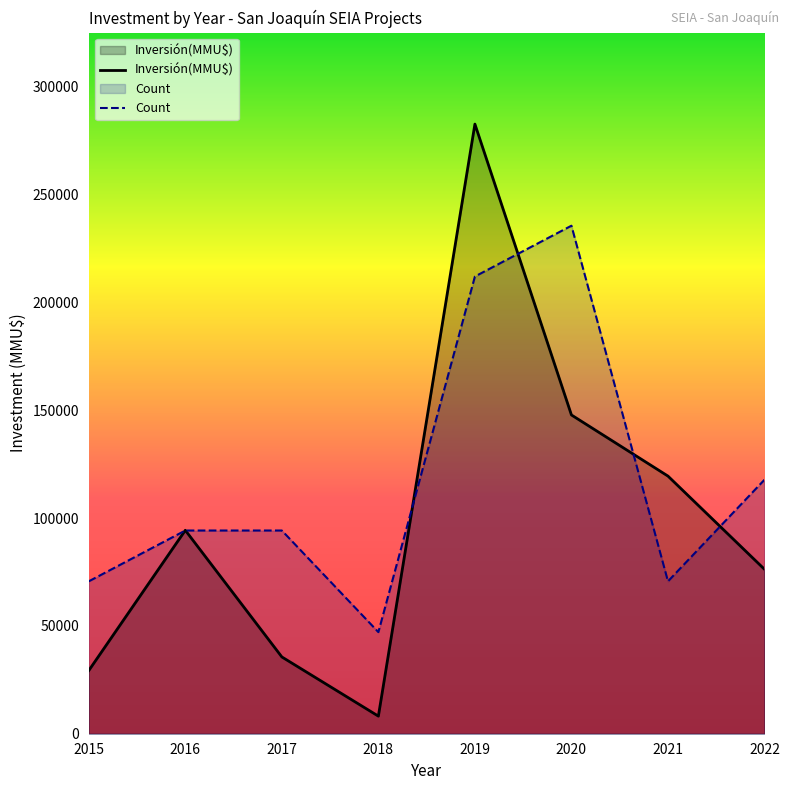

True or false: Count and Inversión(MMU$) intersect in this chart.

True